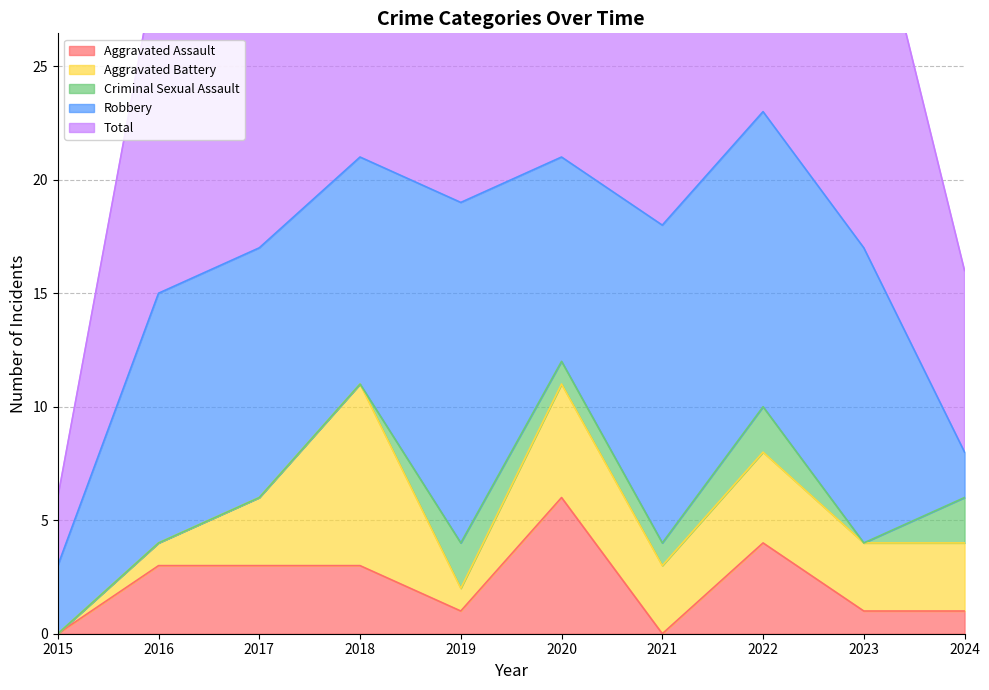

True or false: Aggravated Assault and Total cross at least once.

False